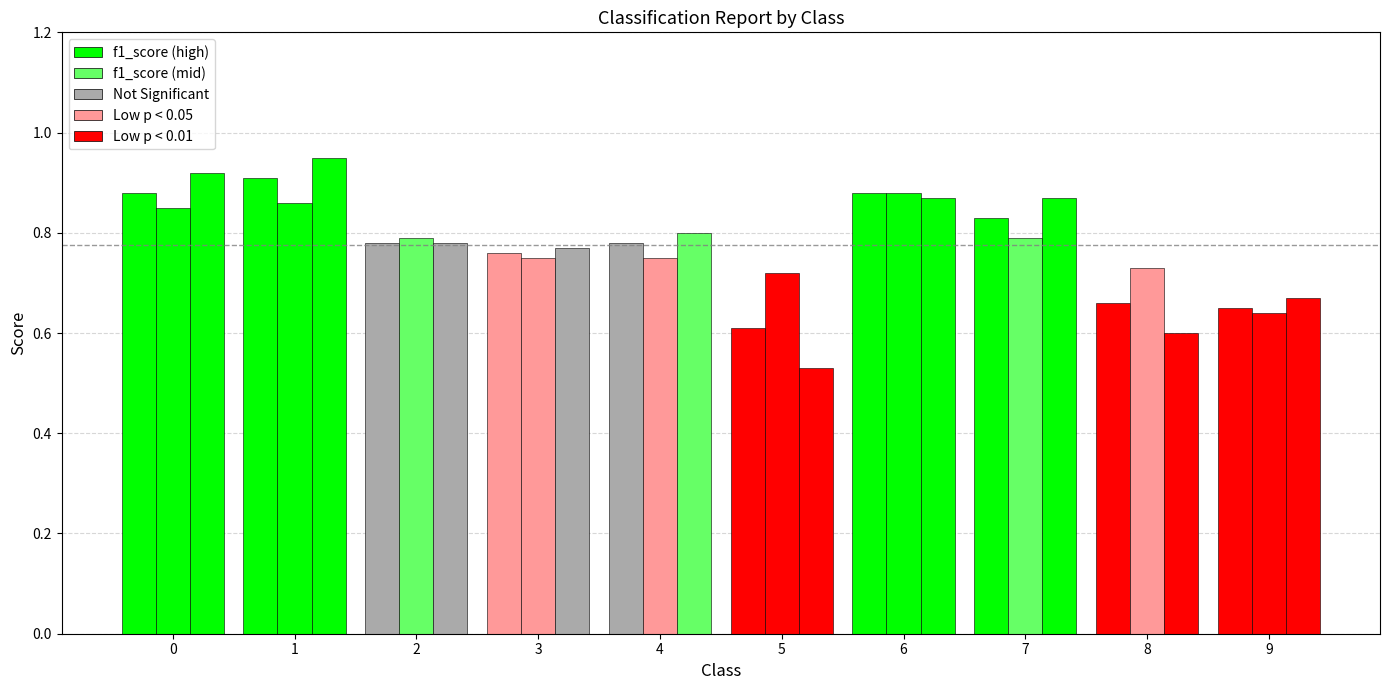

How many groups of bars are there?

10